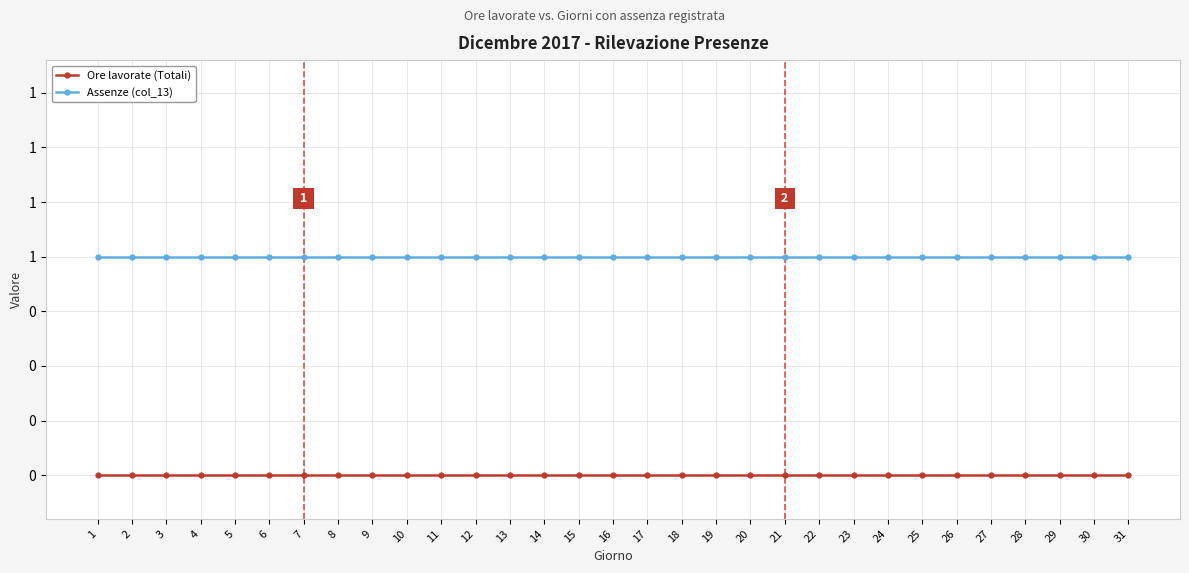

What are all the series names shown in the legend?

Ore lavorate (Totali), Assenze (col_13)